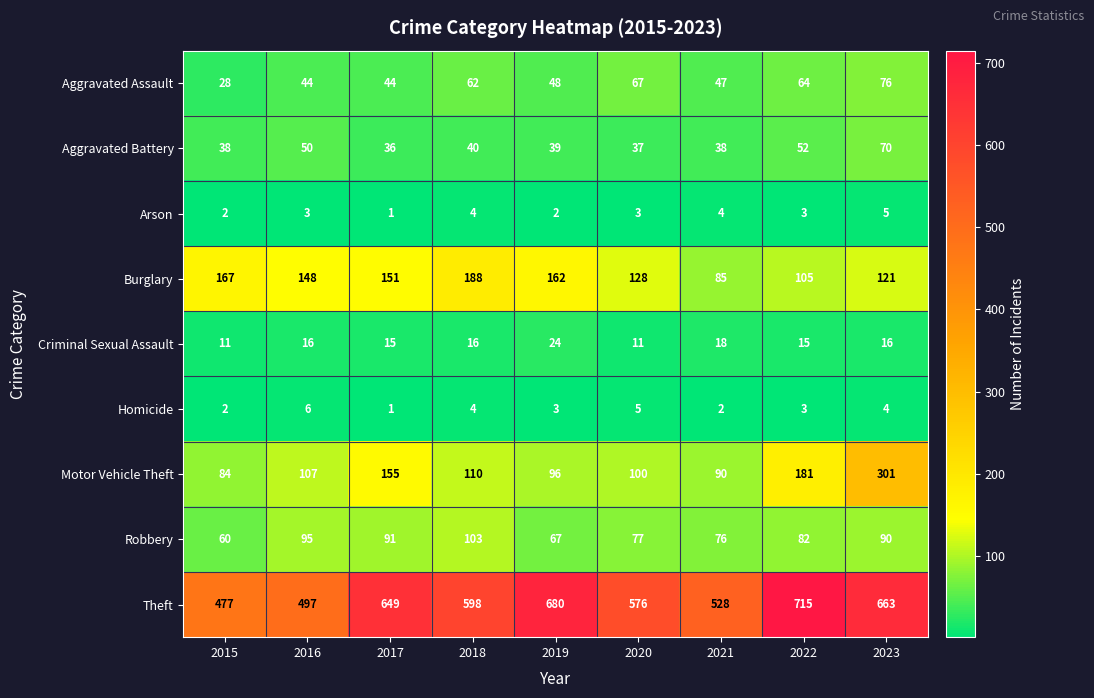

Which label corresponds to the largest value in the chart?

2022